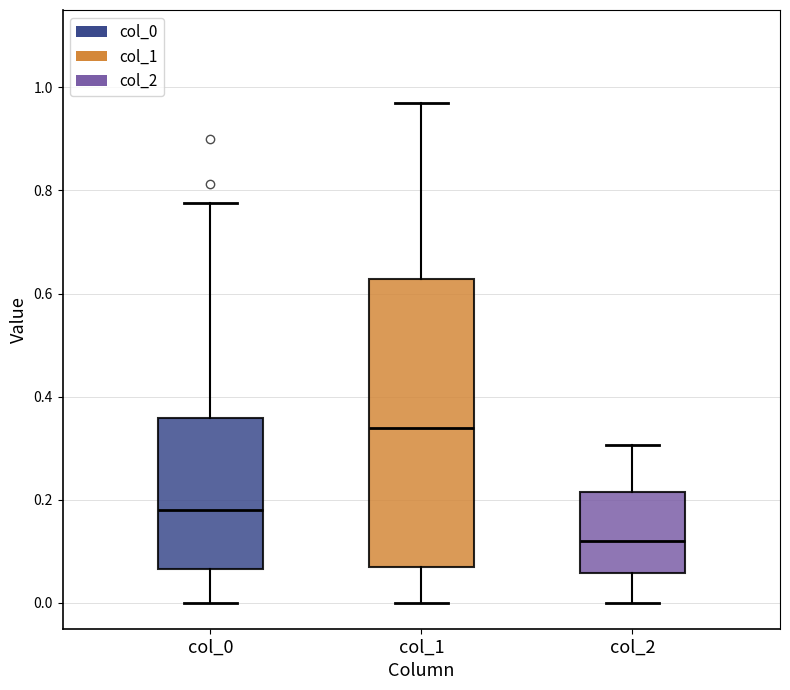

Which box has the lowest median line?

col_2